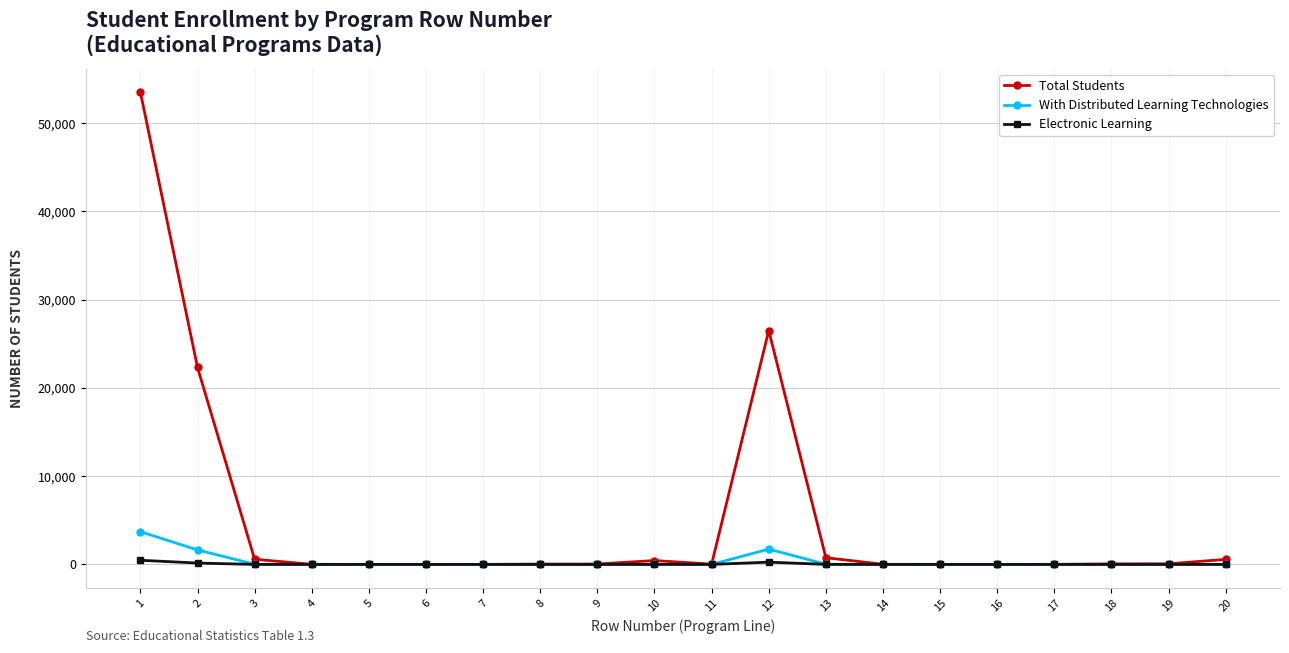

How many values in the Electronic Learning series exceed 0?

9